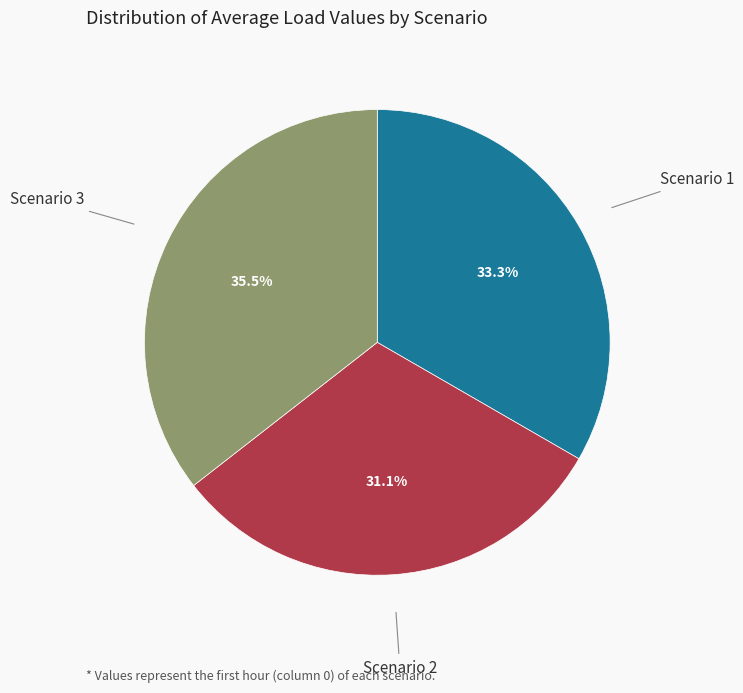

To the nearest percent, what is the average slice percentage?

33%